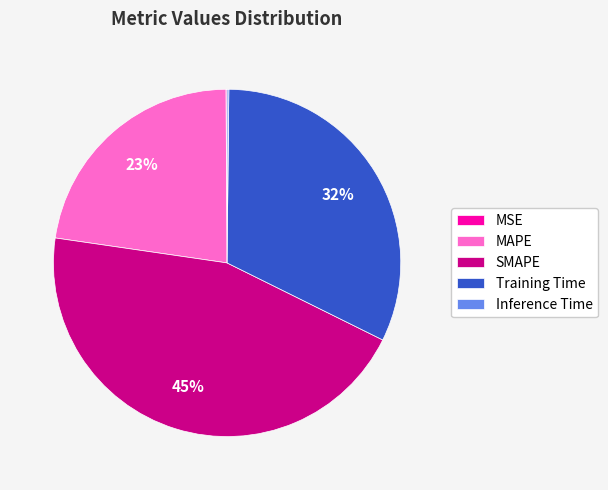

Which has a higher value, Training Time or MAPE?

Training Time